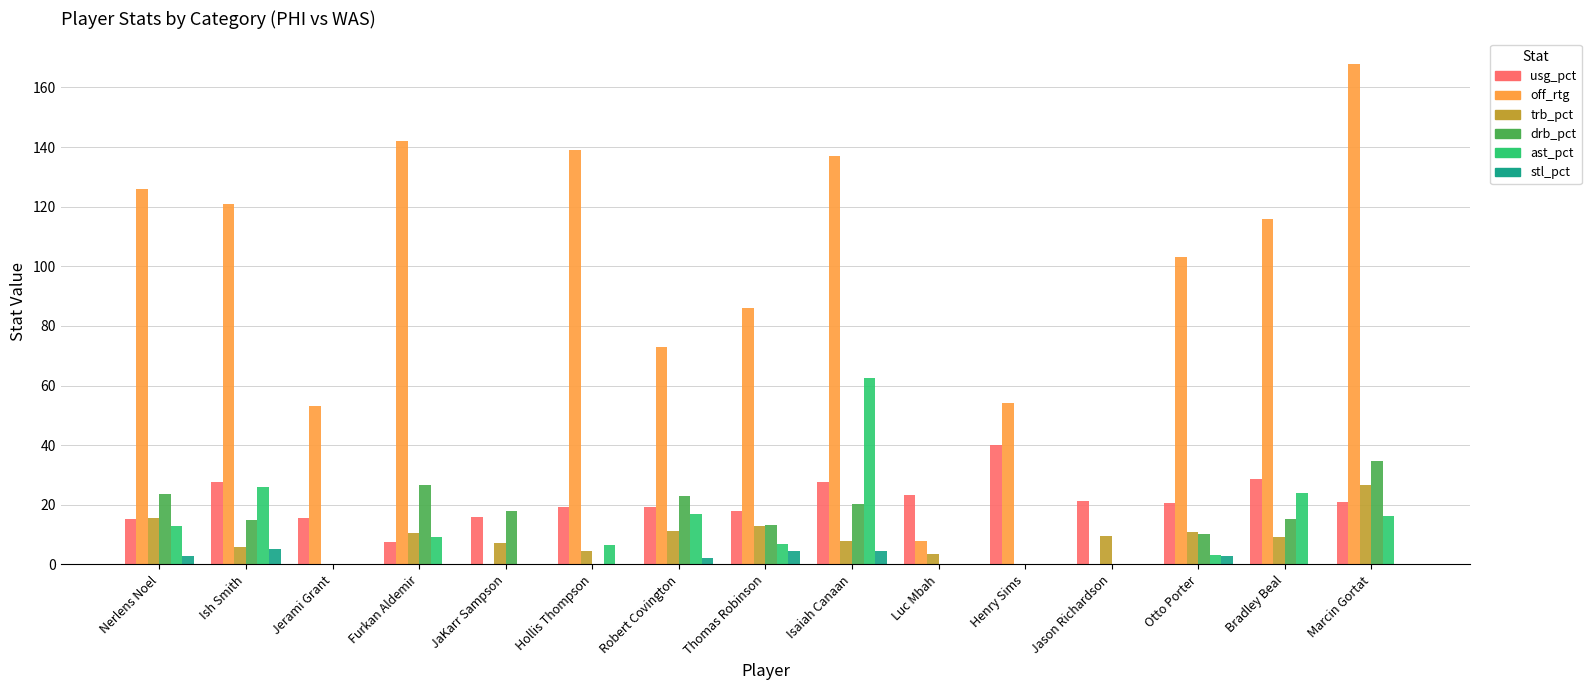

Between Ish Smith and Isaiah Canaan, which series saw the biggest shift?

ast_pct